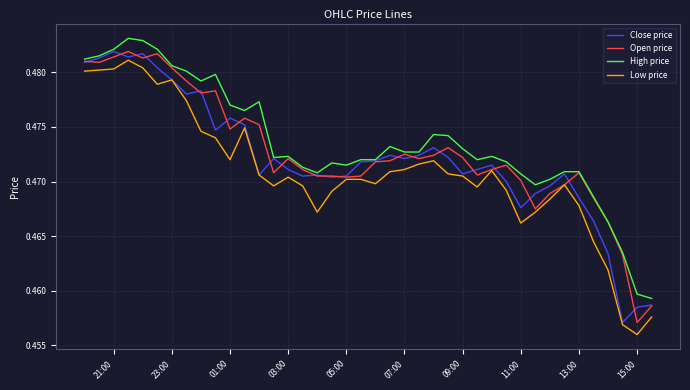

Is this an area chart (filled region under the line)?

No